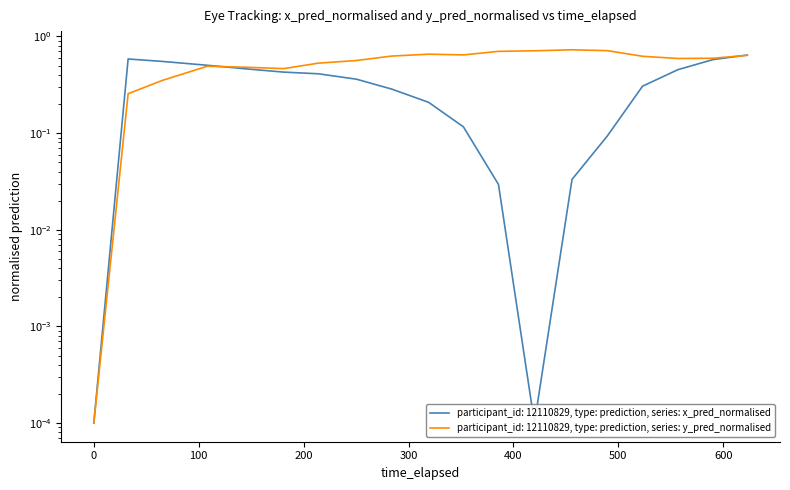

Does the chart have visible grid lines?

No